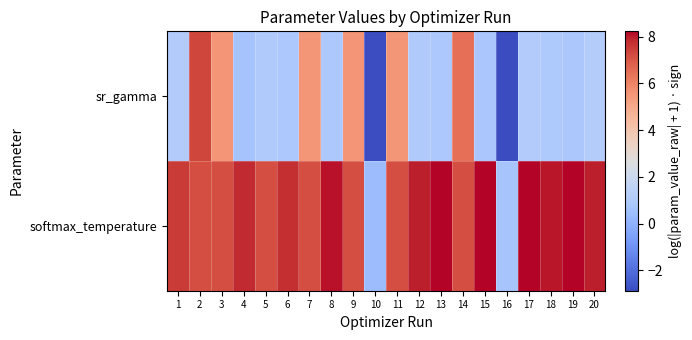

Between 2 and 13, which series saw the biggest shift?

sr_gamma